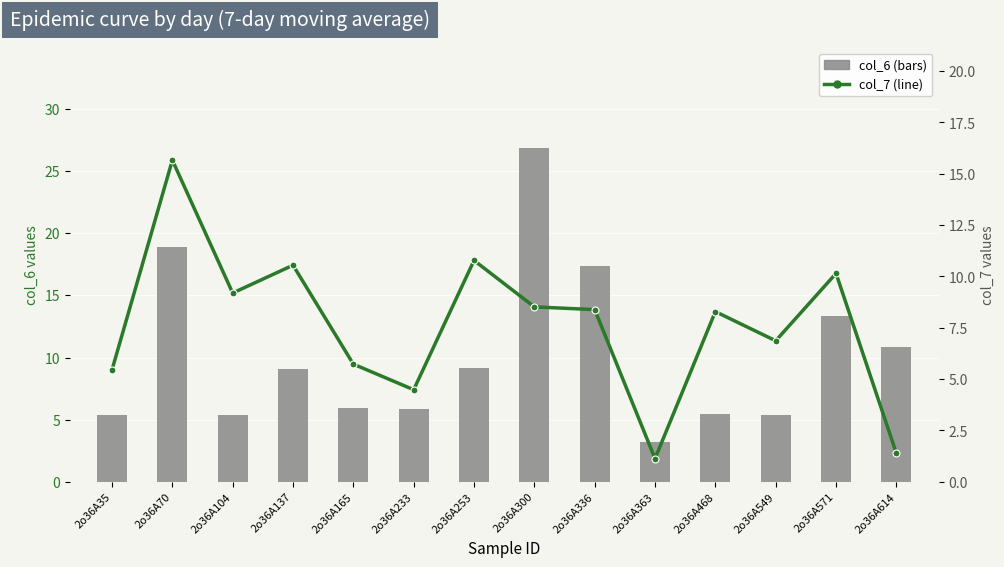

What is the difference between the col_6 values at 2o36A614 and 2o36A70?

8.0